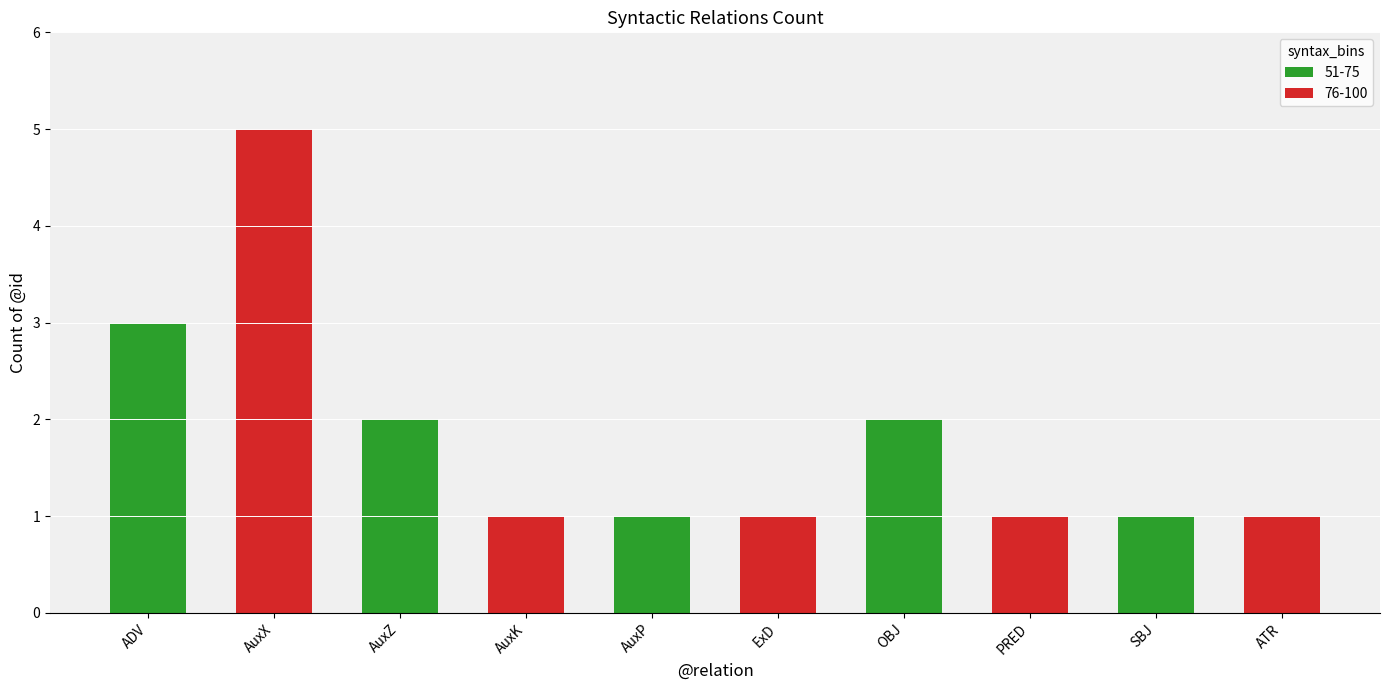

Is it true that 51-75 equals 1 at AuxP?

True